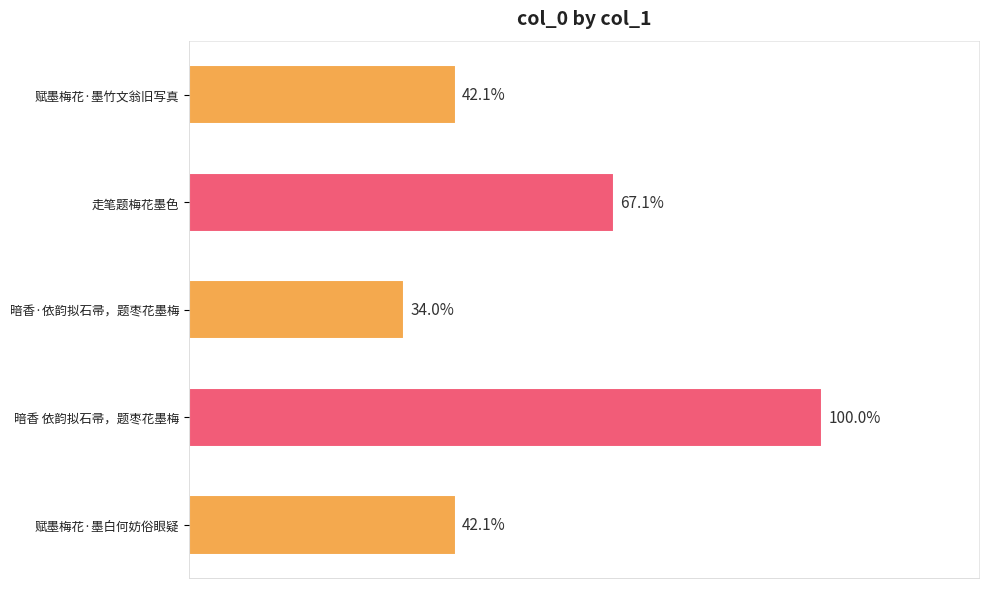

What is the difference between the maximum and second lowest values?

482820